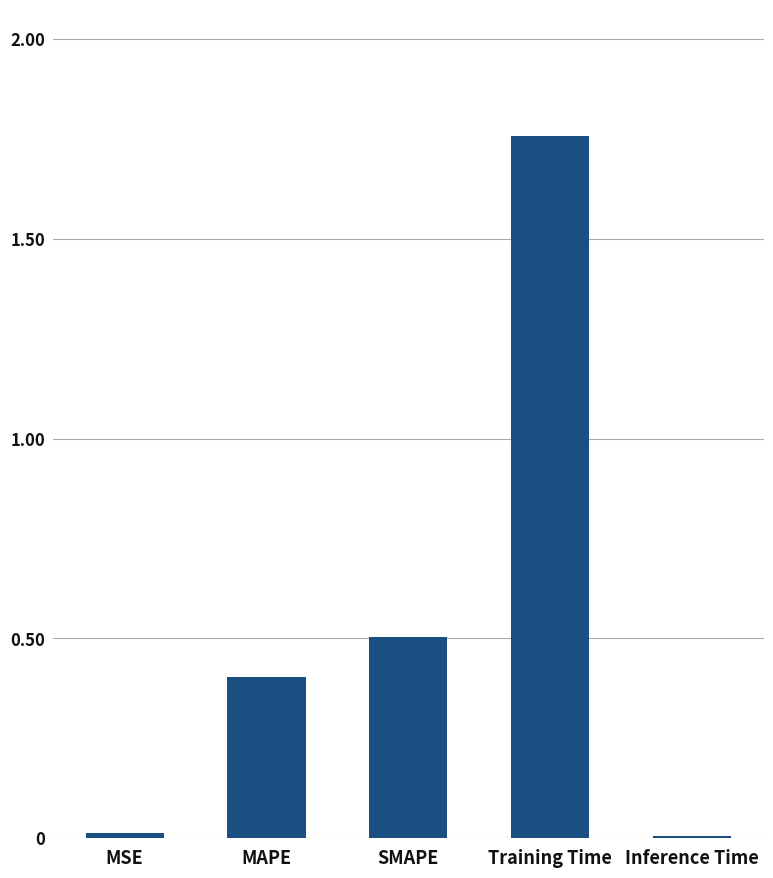

What is the sum of all values?

2.7